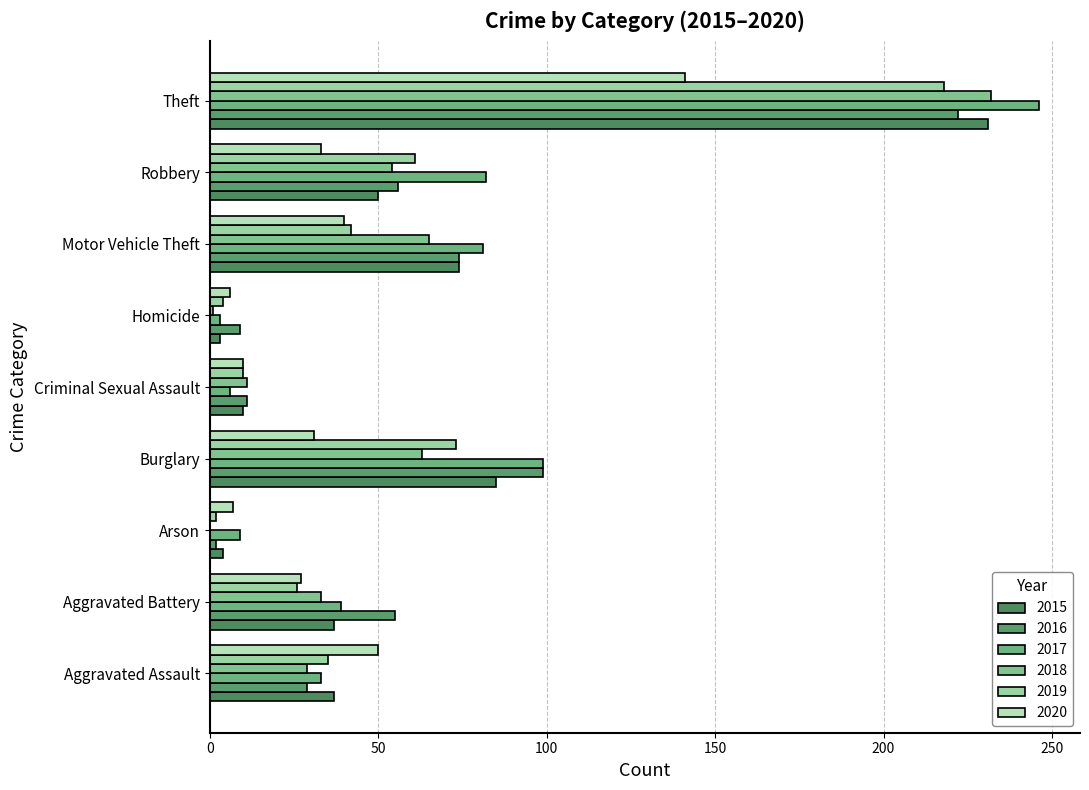

Count the number of categories in the chart.

9